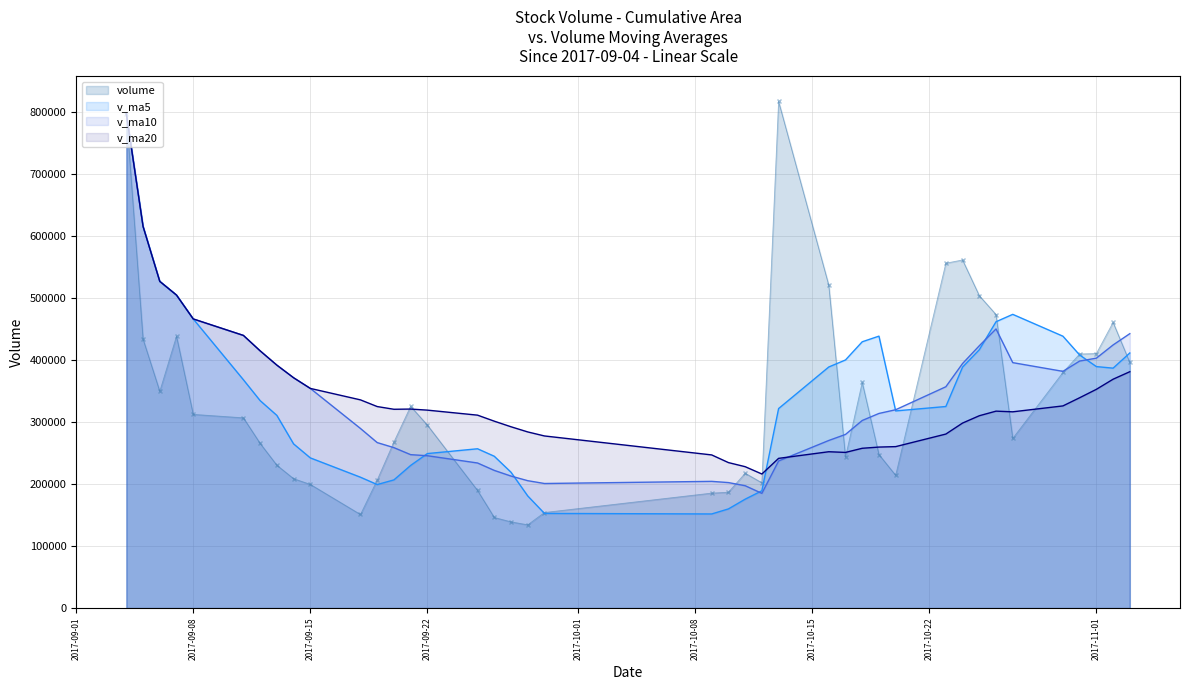

True or false: v_ma5 and v_ma10 intersect in this chart.

True